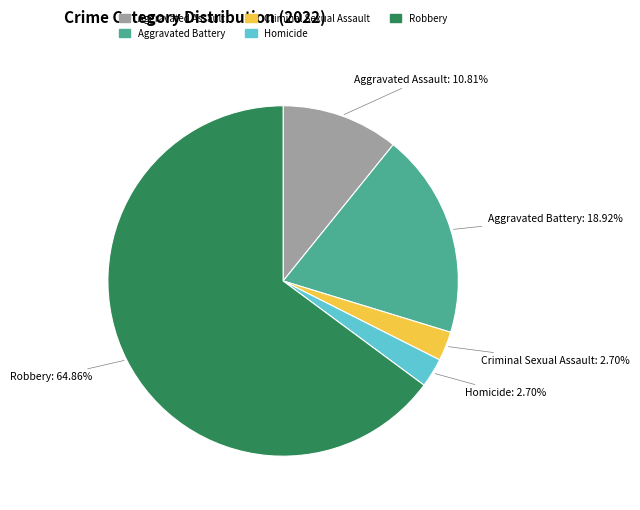

Which category accounts for the majority?

Robbery